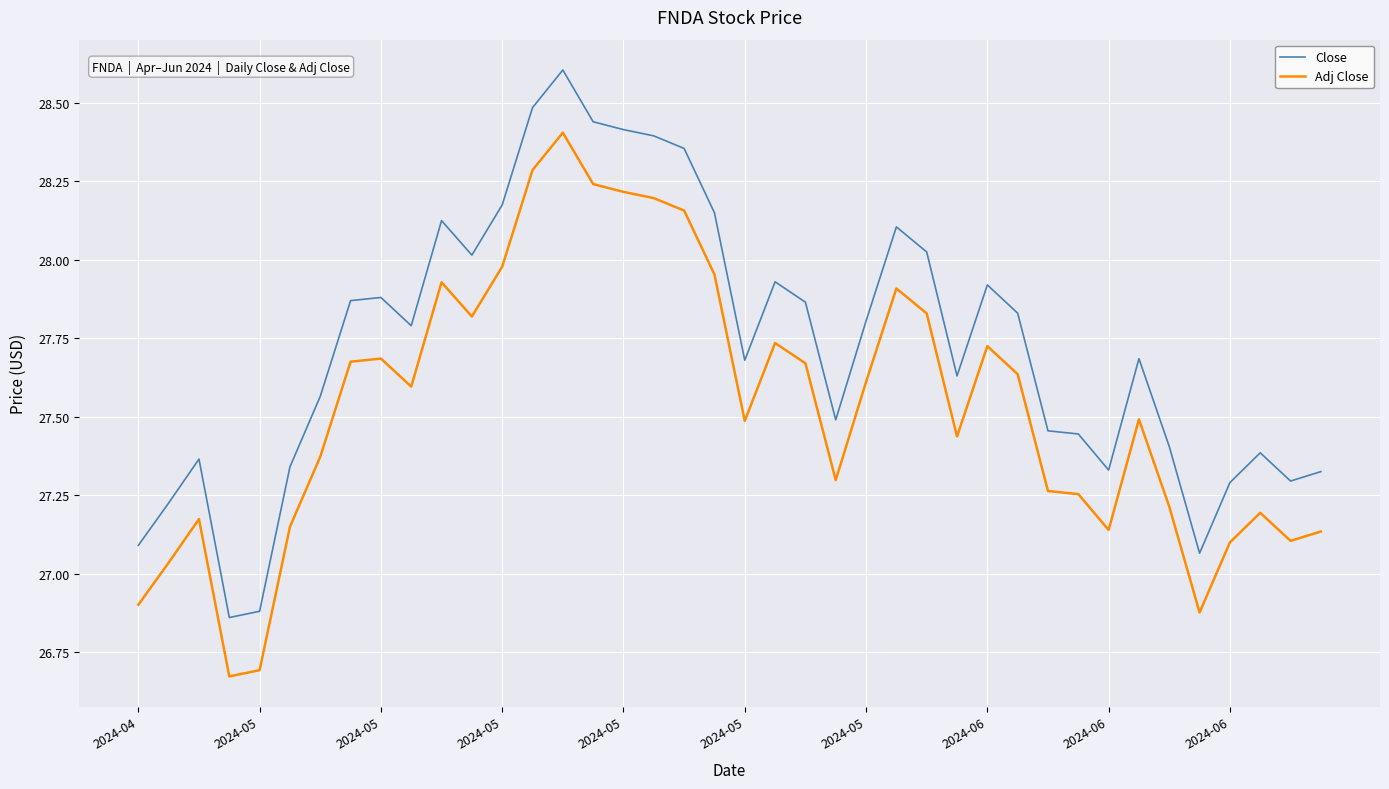

True or false: Adj Close and Close cross at least once.

False